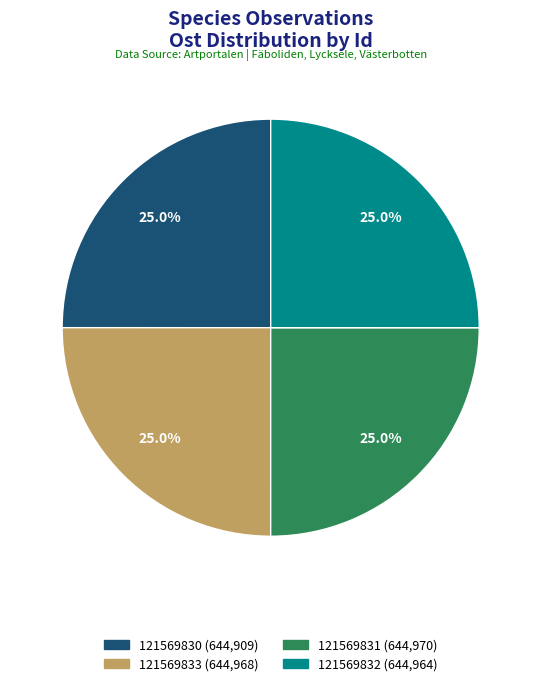

Is there any slice that represents more than half of the pie?

No